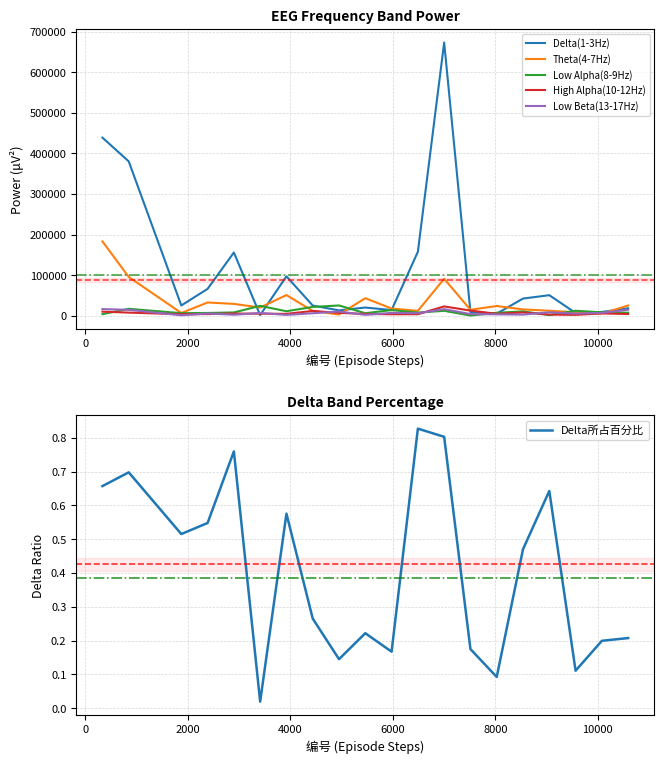

How many data points does each series have?

20